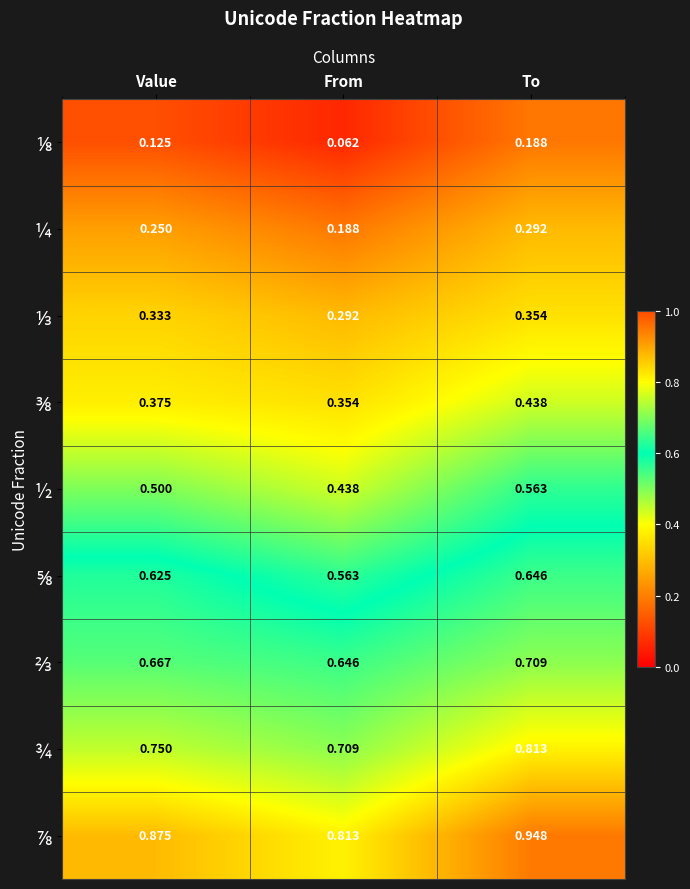

At which category is the sum across all series the highest?

To